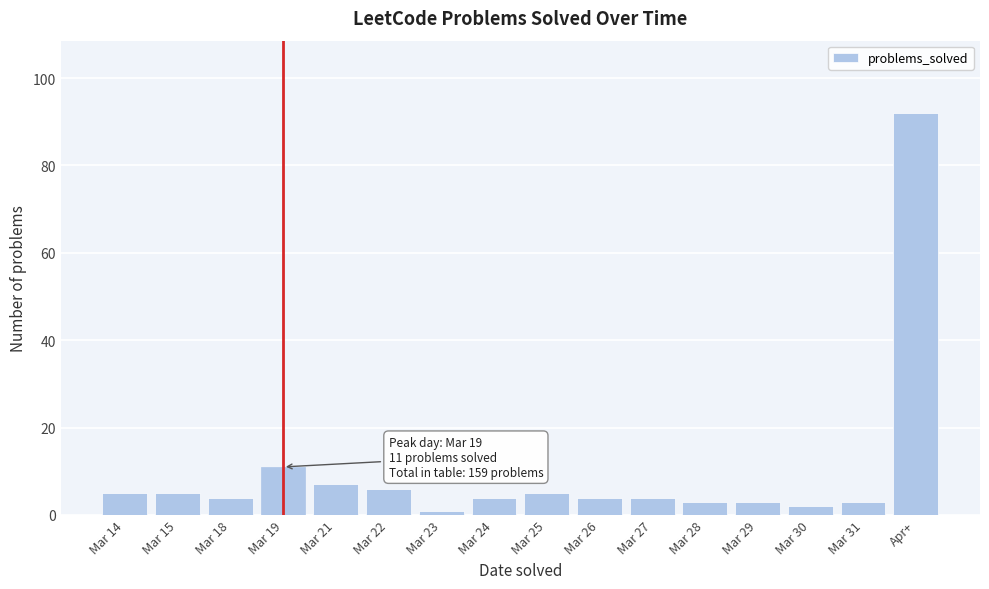

Reading right to left, extract all data points from this chart.

92	3	2	3	3	4	4	5	4	1	6	7	11	4	5	5